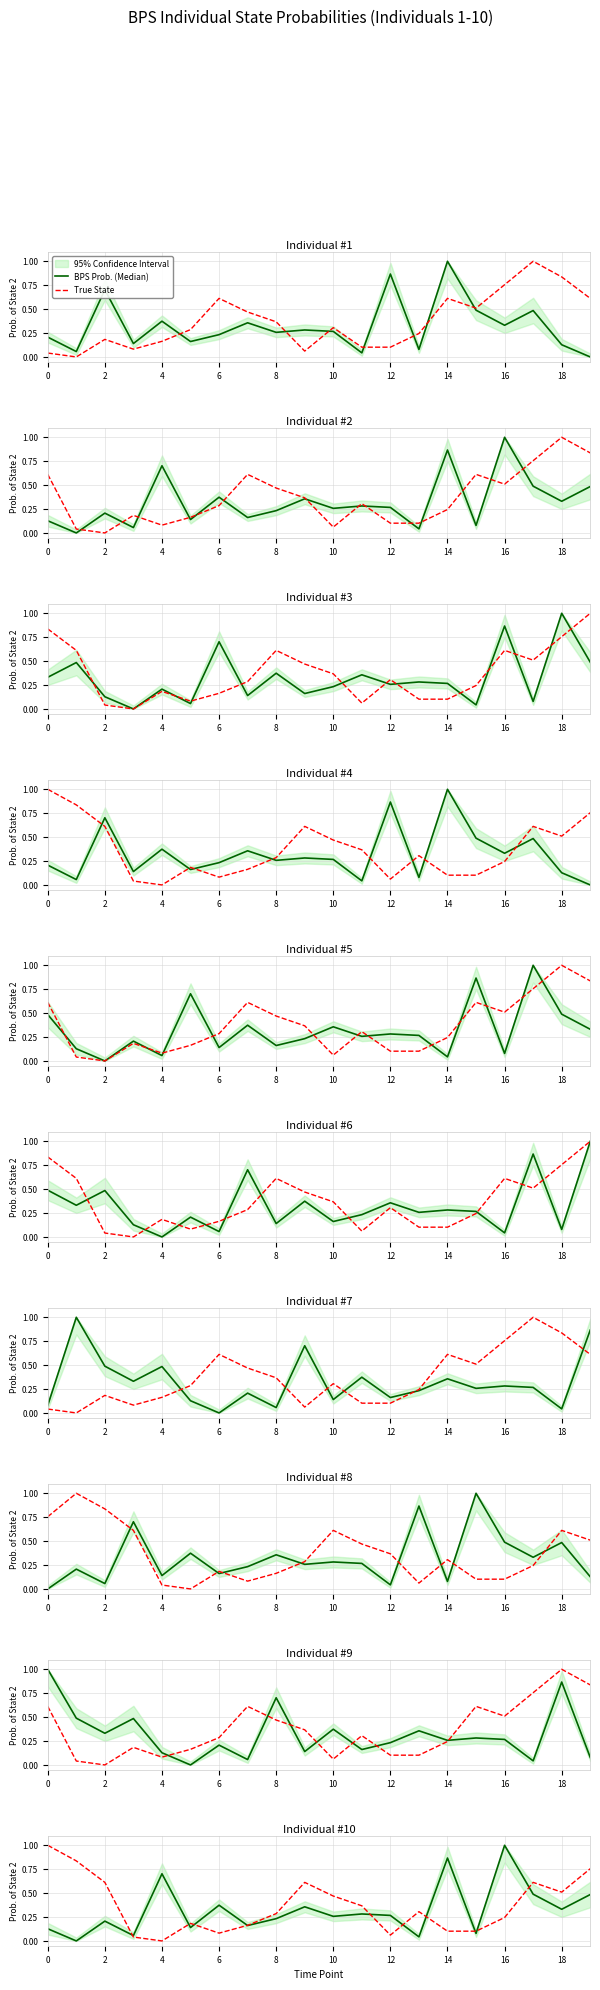

What is the label of the 5th point from the left?

4